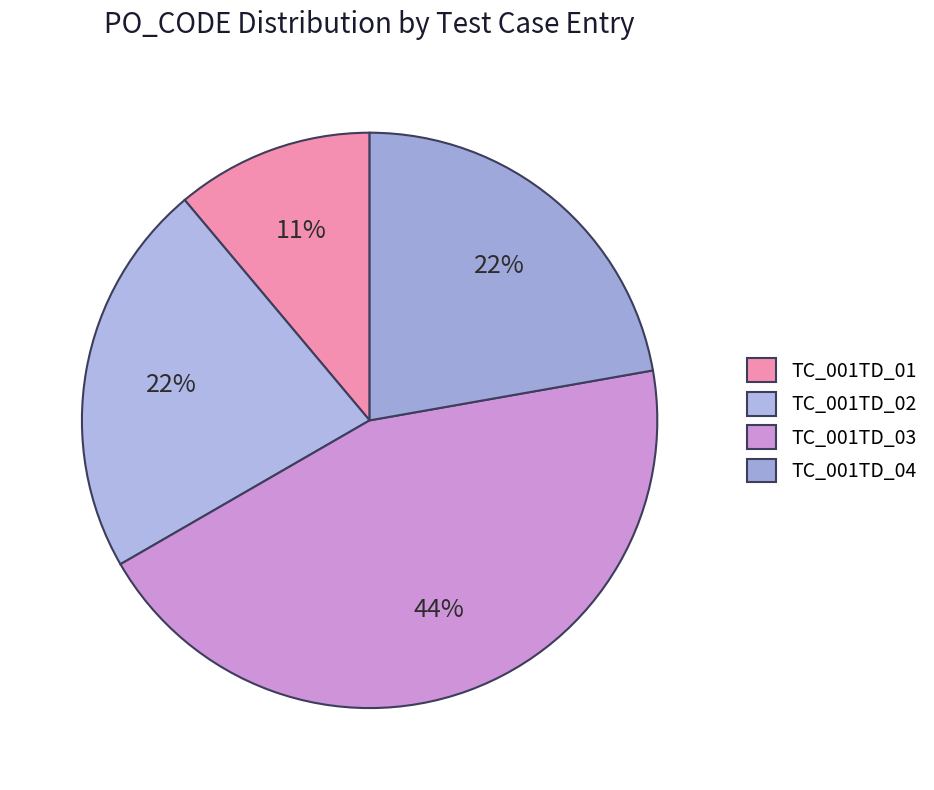

Which has a higher value, TC_001TD_03 or TC_001TD_04?

TC_001TD_03